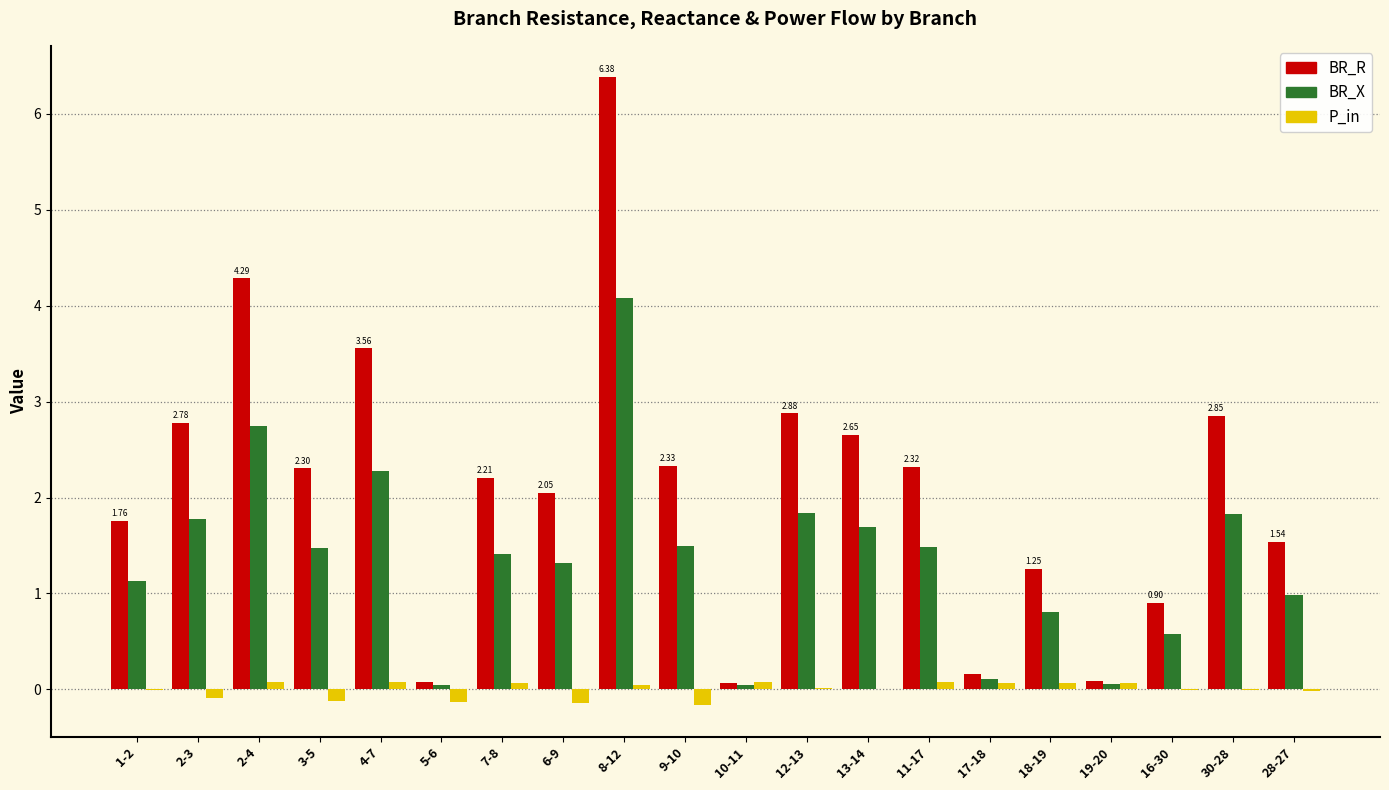

True or false: BR_R has a value of 1.5 at 28-27.

True